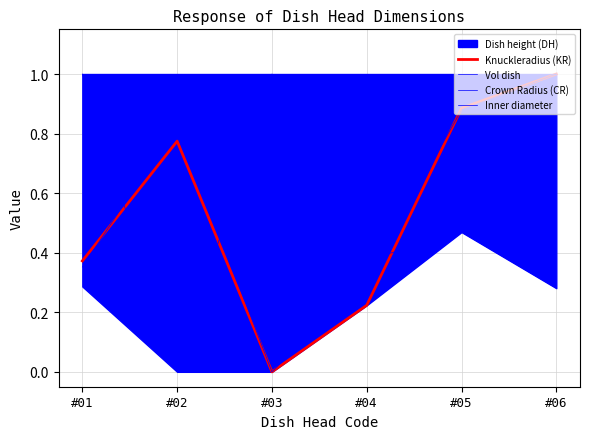

What is the sum of all Knuckleradius (KR) values?

3.3